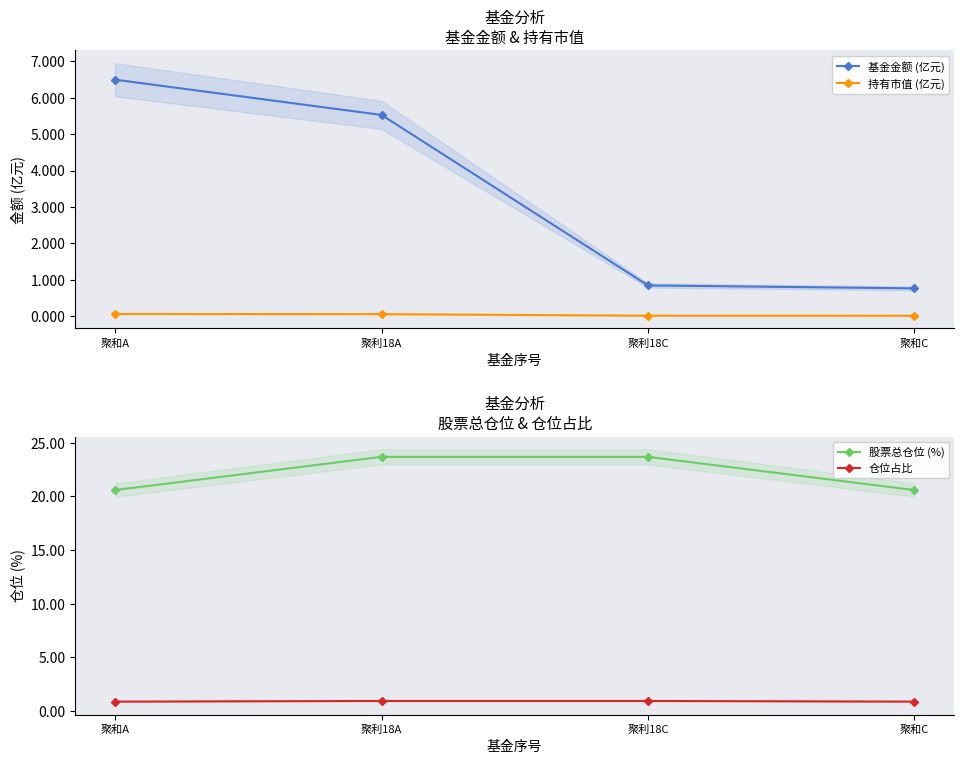

Which category has the highest value across all series?

聚利18A